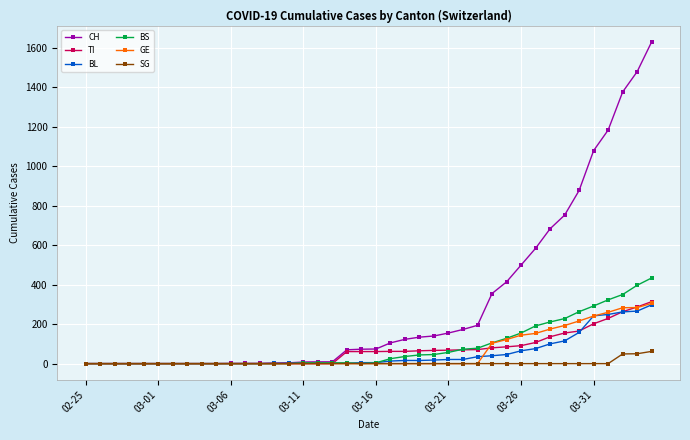

Which series has the largest total across all categories?

CH